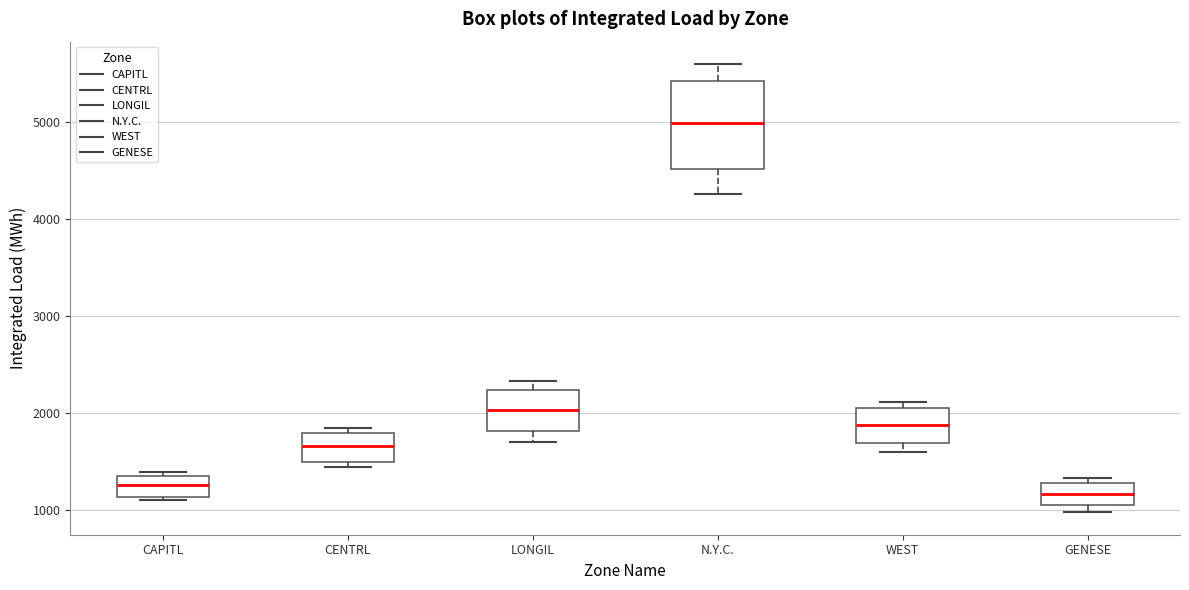

Which box's median line is the highest?

N.Y.C.